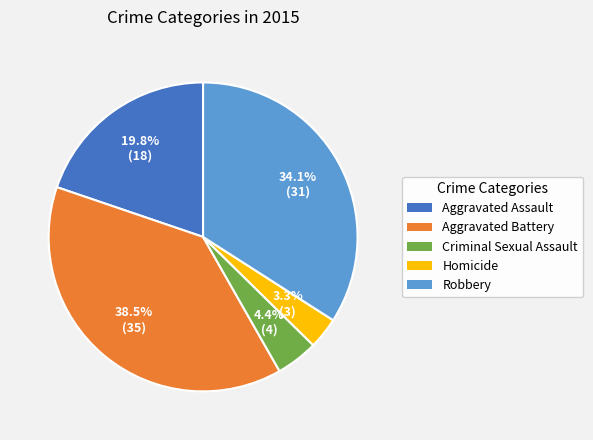

Rank the categories by value from lowest to highest.

Homicide, Criminal Sexual Assault, Aggravated Assault, Robbery, Aggravated Battery